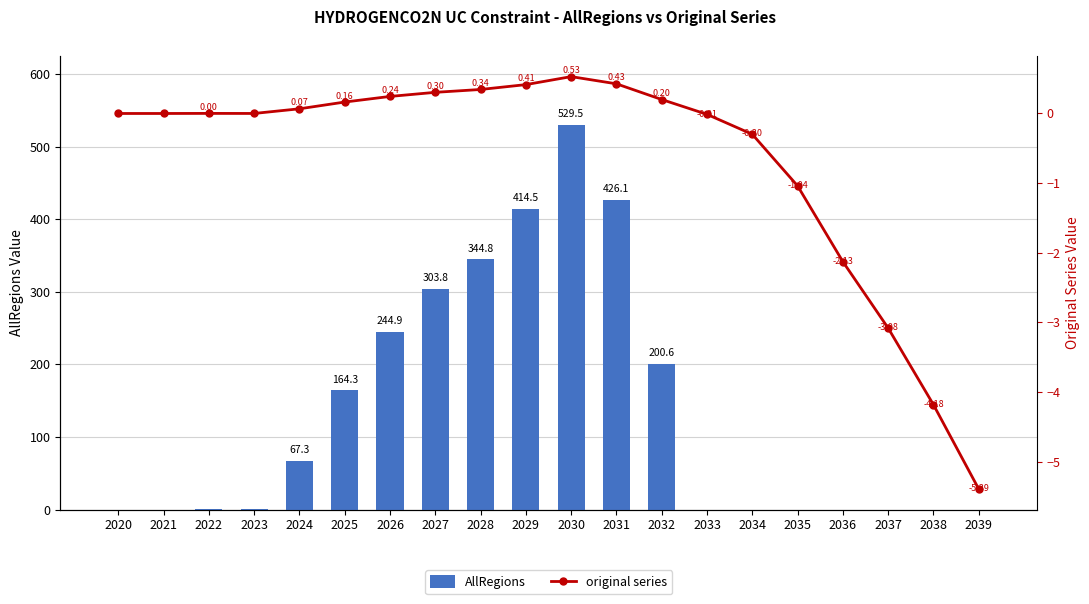

What is the lowest value of the original series series?

-5.4